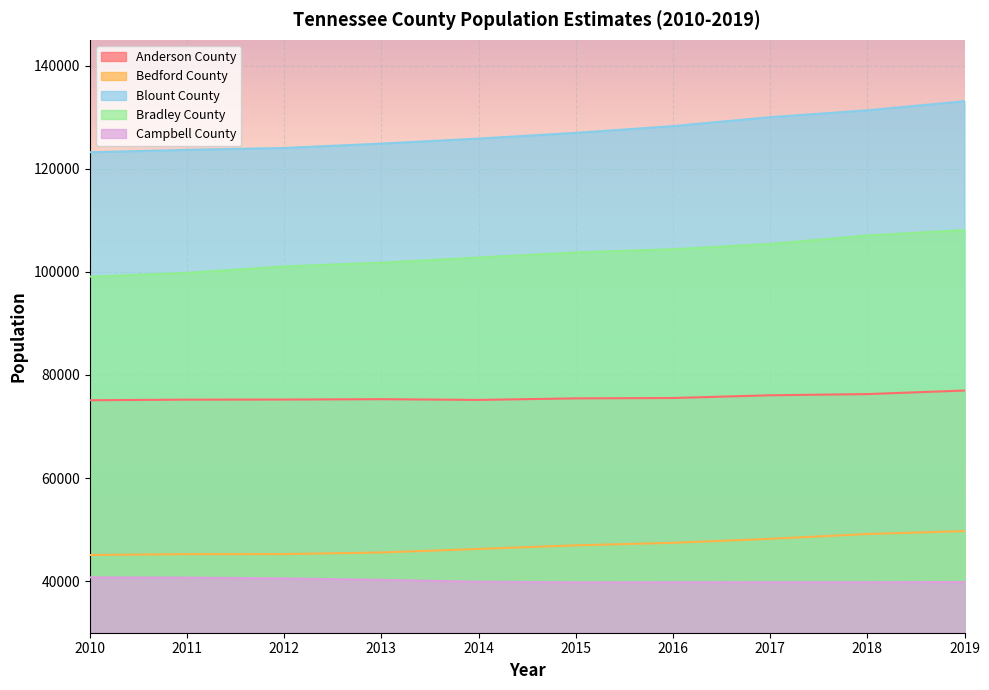

Which category has the lowest value in the Blount County series?

2010